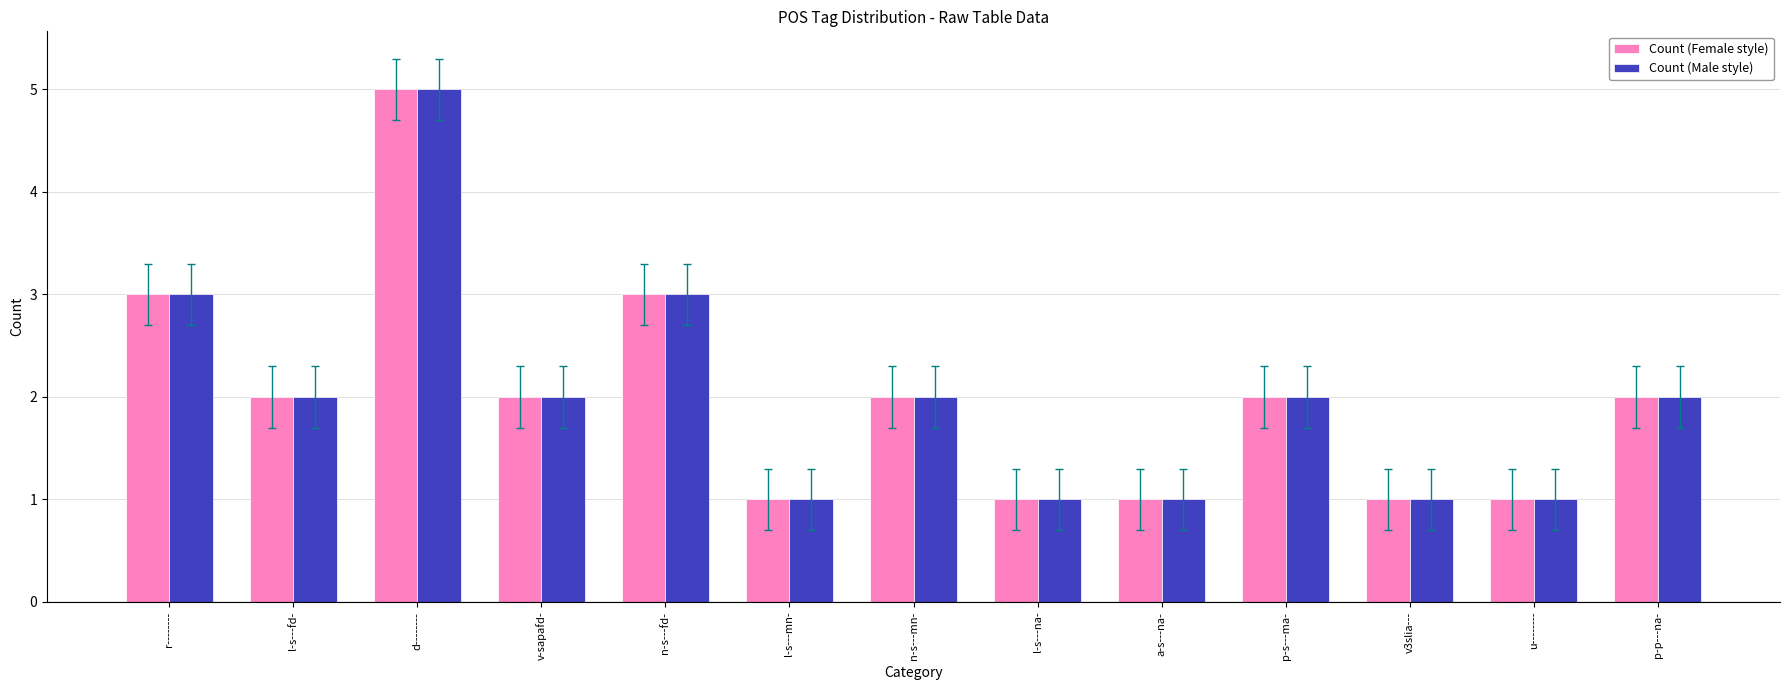

Count the Count (Male style) values in the range 1 to 2.

10